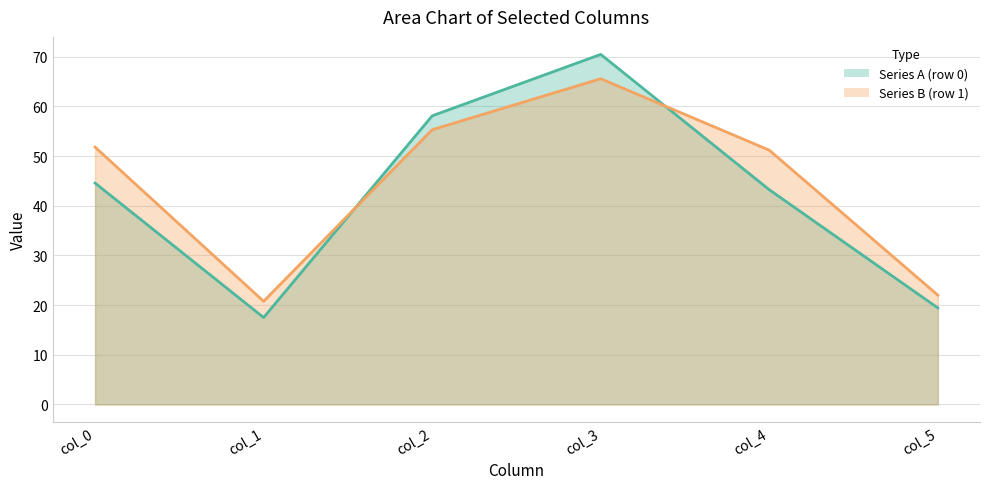

Between which two adjacent categories do Series B (row 1) and Series A (row 0) first intersect?

col_1 and col_2